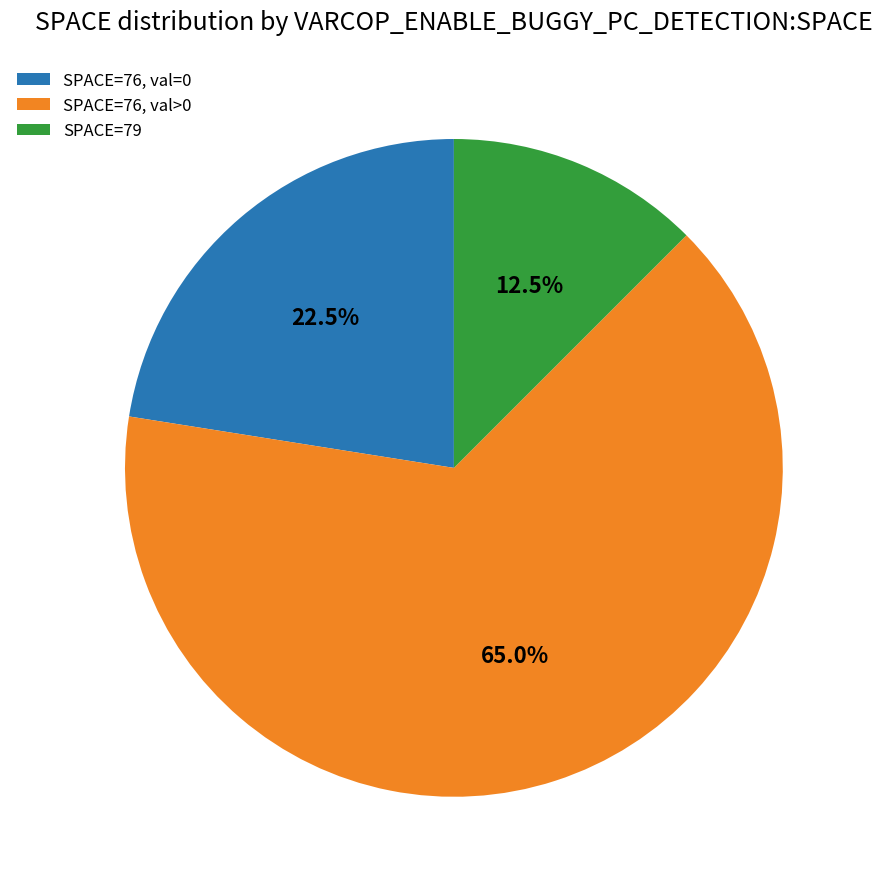

What is the smallest slice in the pie chart?

SPACE=79